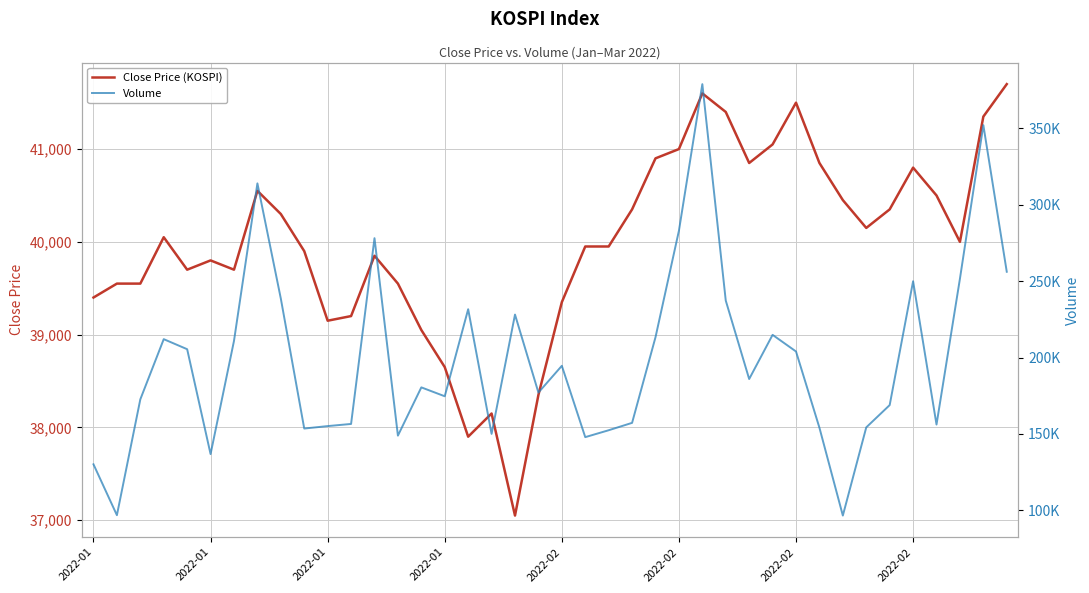

True or false: Volume has a value of 154049 at 31.

True